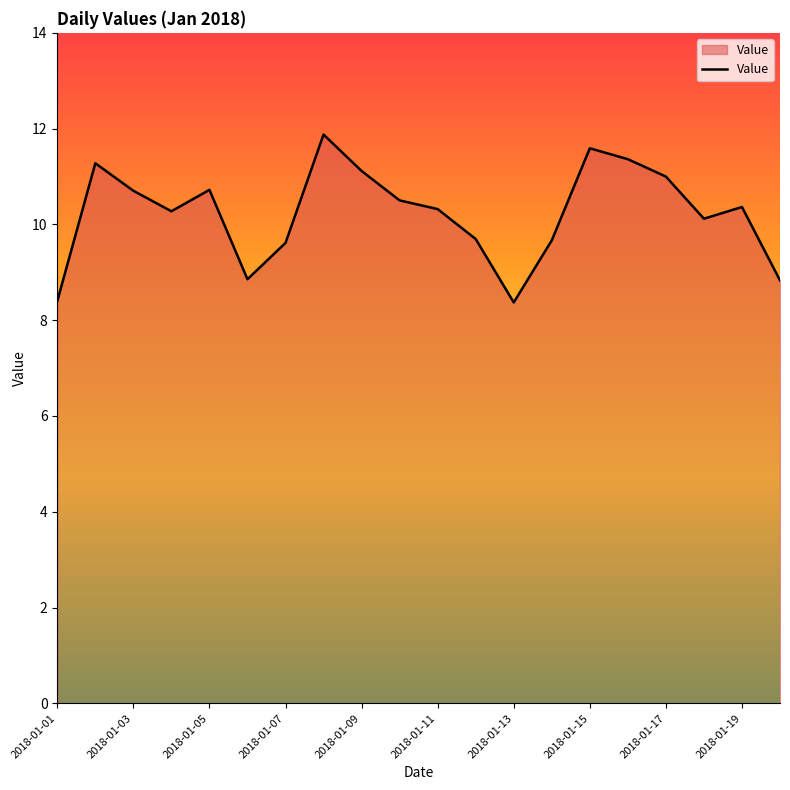

What is the maximum value shown in the chart?

11.9